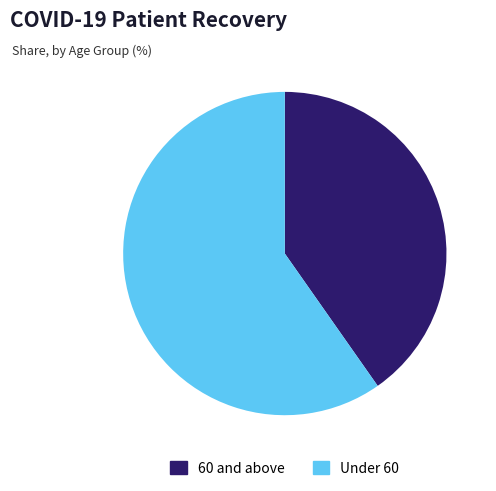

Rank the categories by value from lowest to highest.

60 and above, Under 60